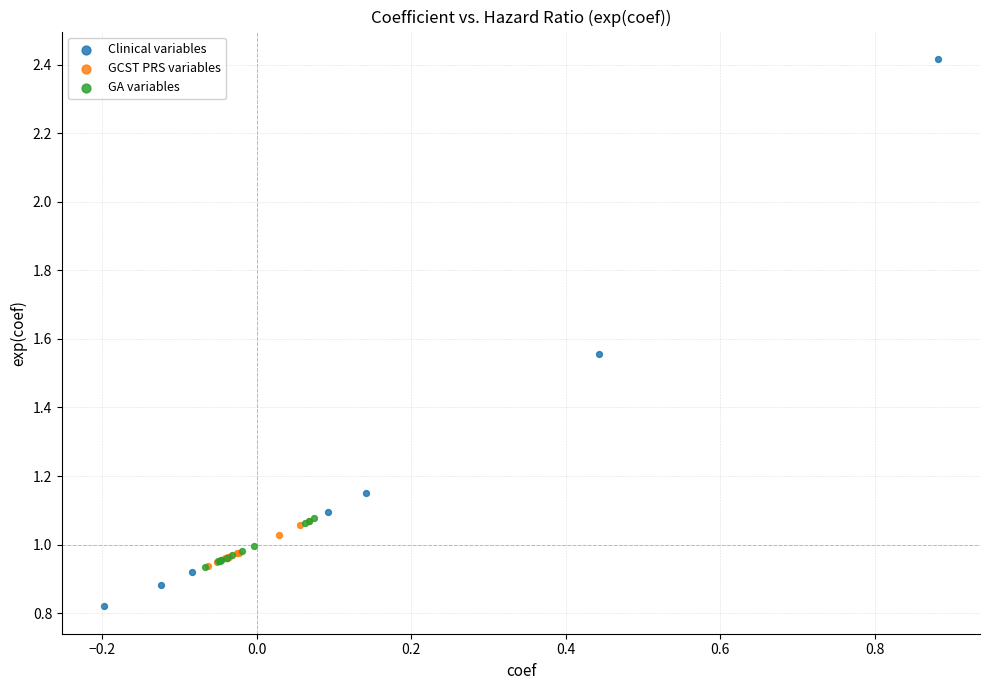

Which series has the largest Y range (max minus min)?

Clinical variables